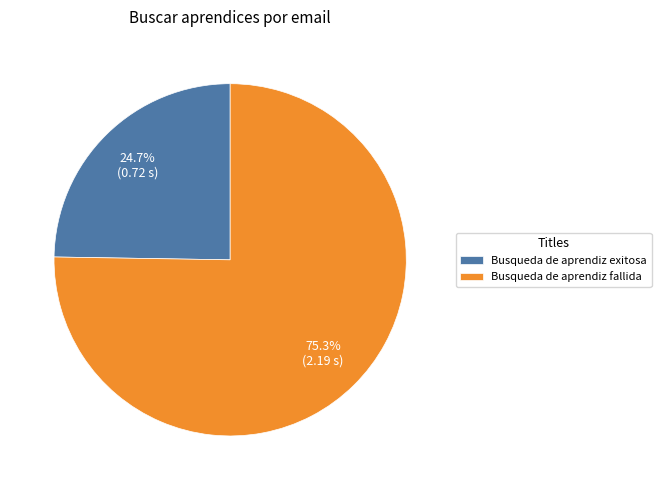

To the nearest percent, what is the combined percentage of Busqueda de aprendiz exitosa and Busqueda de aprendiz fallida?

100%